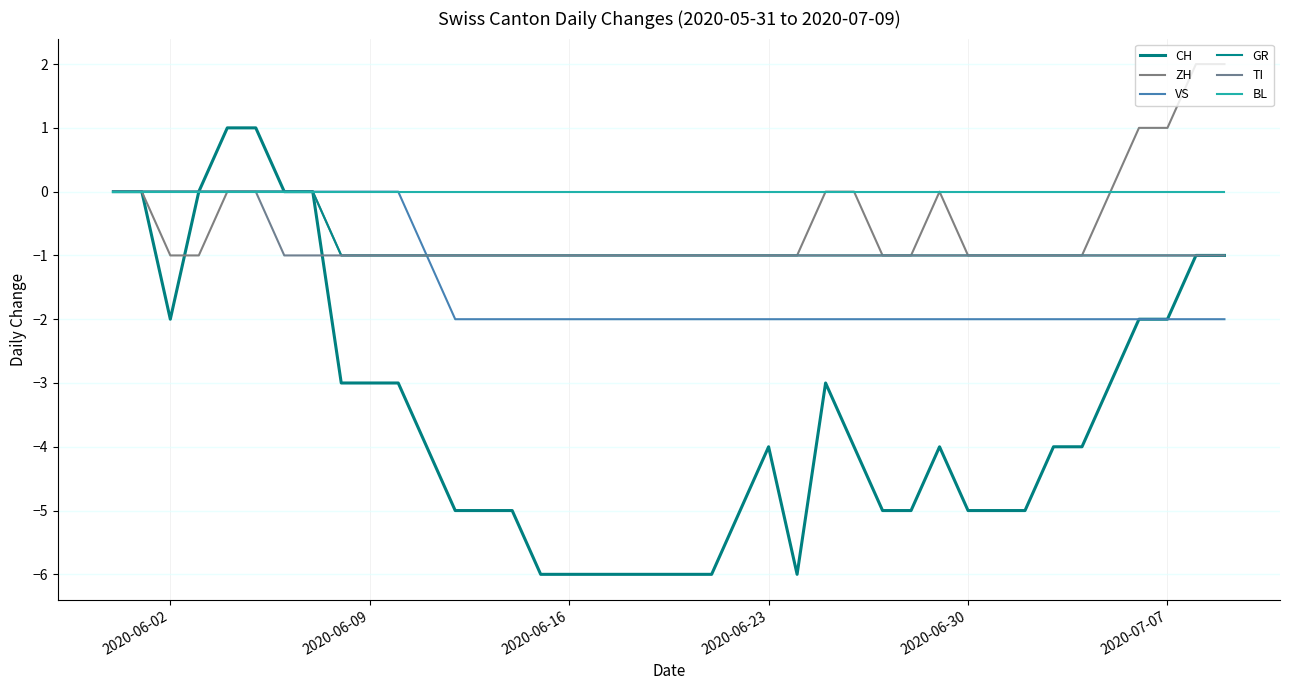

Does the chart display data point markers on the line(s)?

No